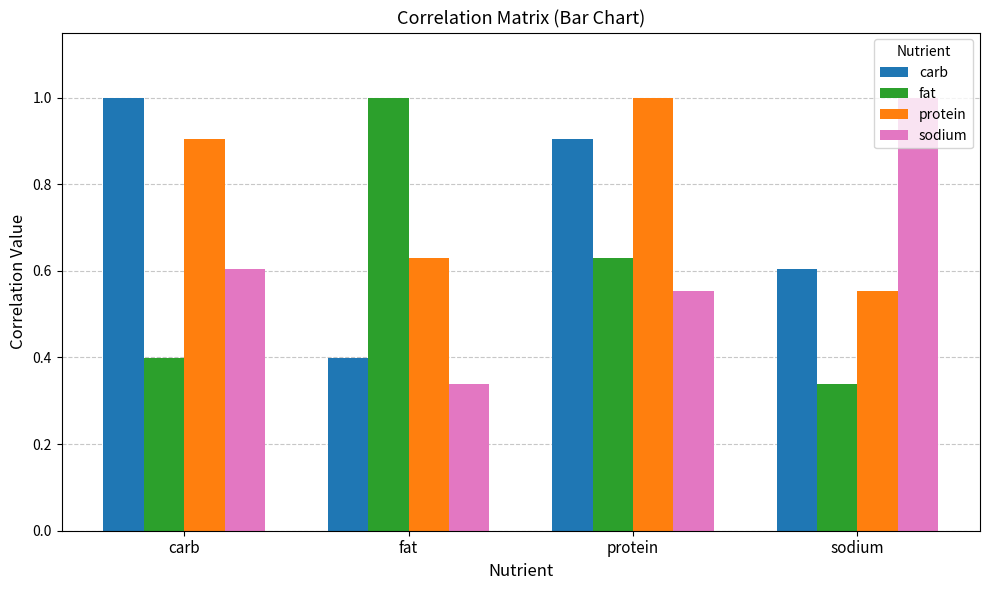

What is the spread (max minus min) of values at sodium?

0.7